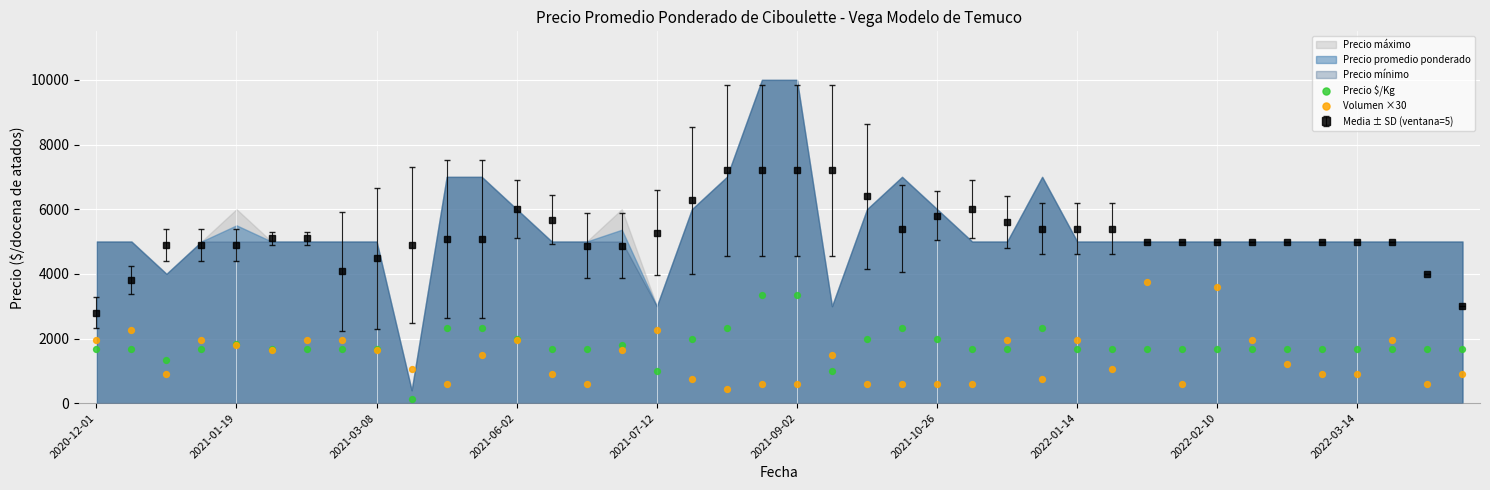

True or false: Media ± SD (ventana=5) has more than 1 points higher than both neighbors.

True